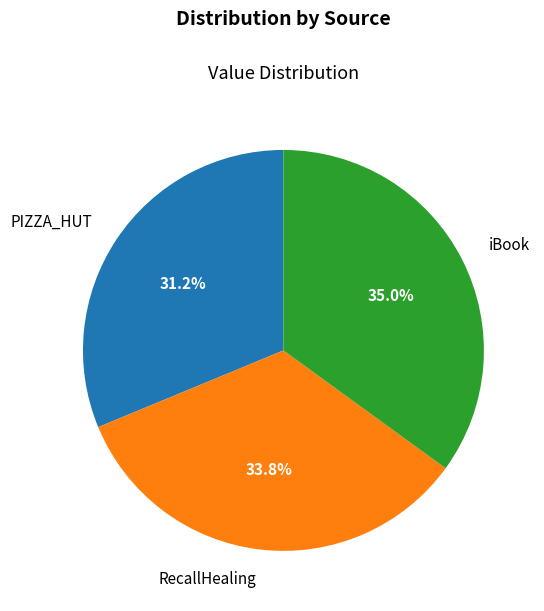

Between RecallHealing and PIZZA_HUT, which is larger?

RecallHealing